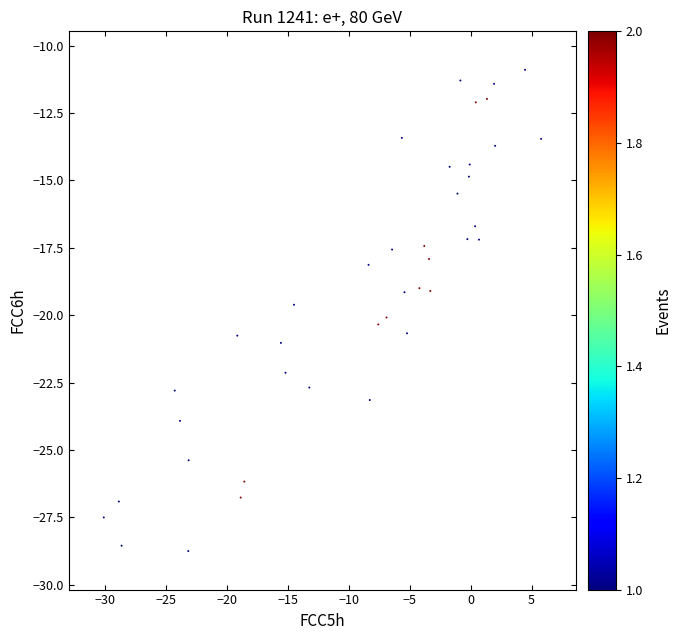

What is the range of Y values (max minus min)?

17.9